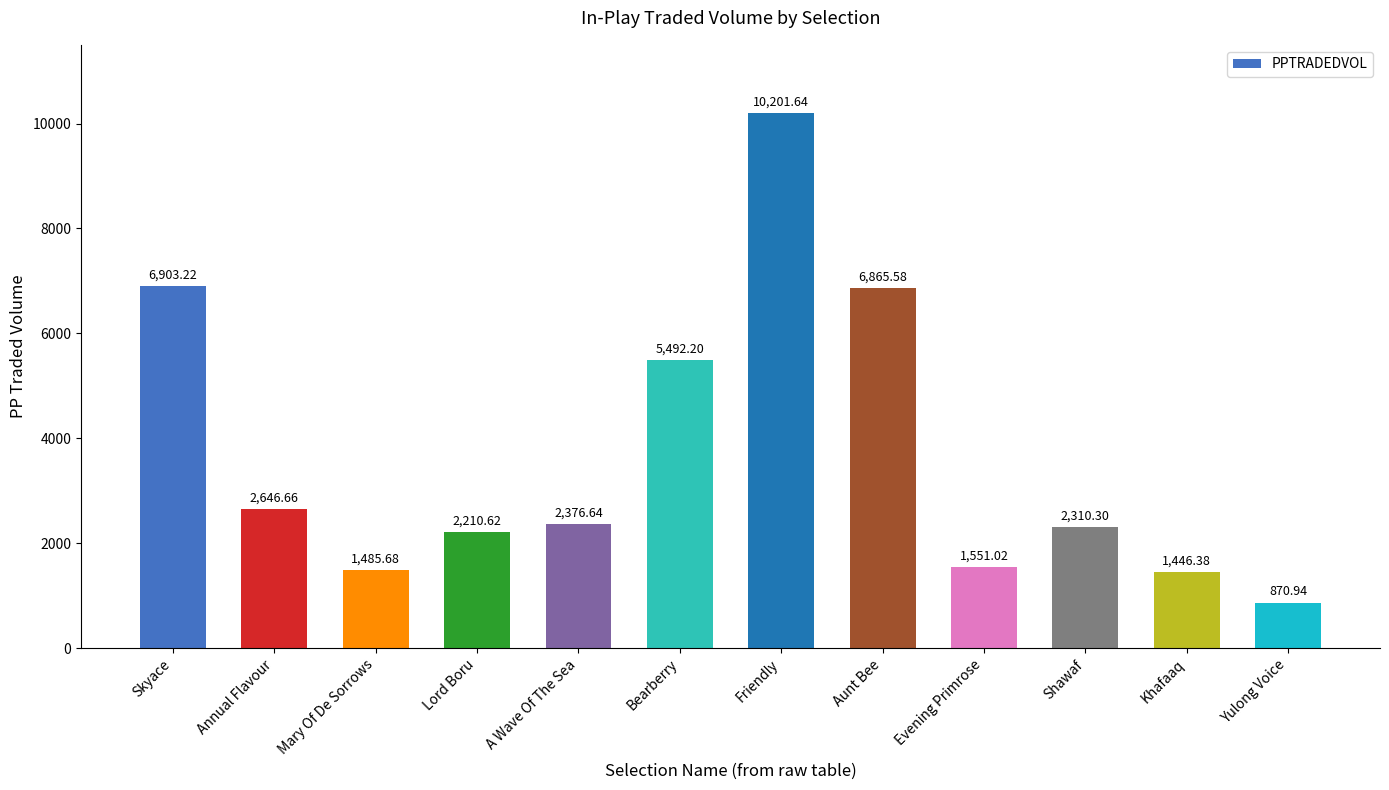

List the labels in order of value, smallest first.

Yulong Voice, Khafaaq, Mary Of De Sorrows, Evening Primrose, Lord Boru, Shawaf, A Wave Of The Sea, Annual Flavour, Bearberry, Aunt Bee, Skyace, Friendly